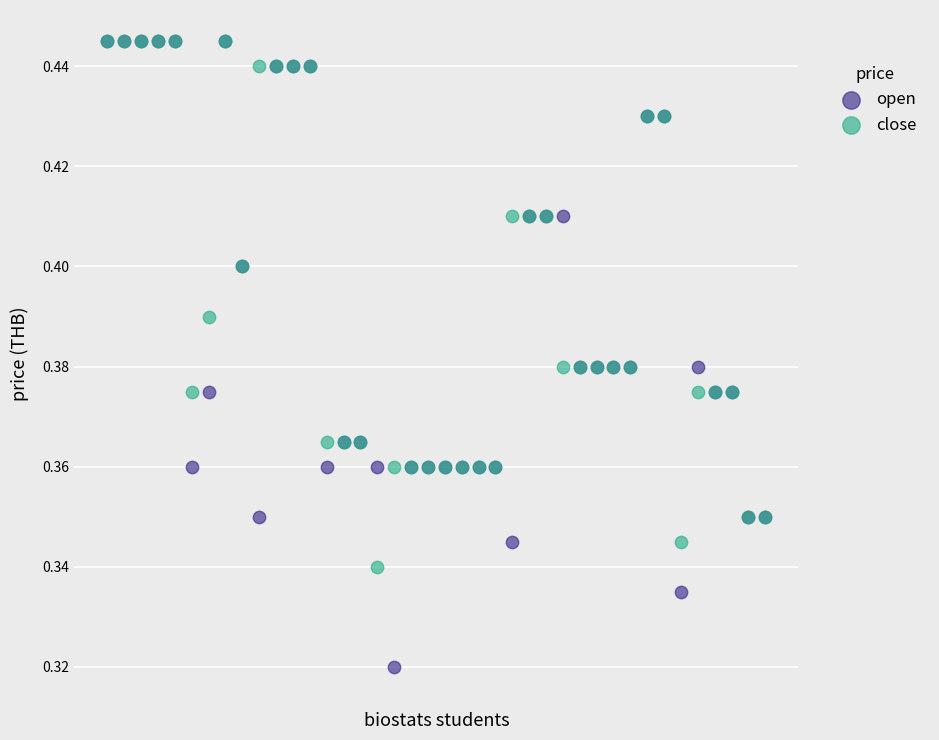

What are all the series names shown in the legend?

open, close